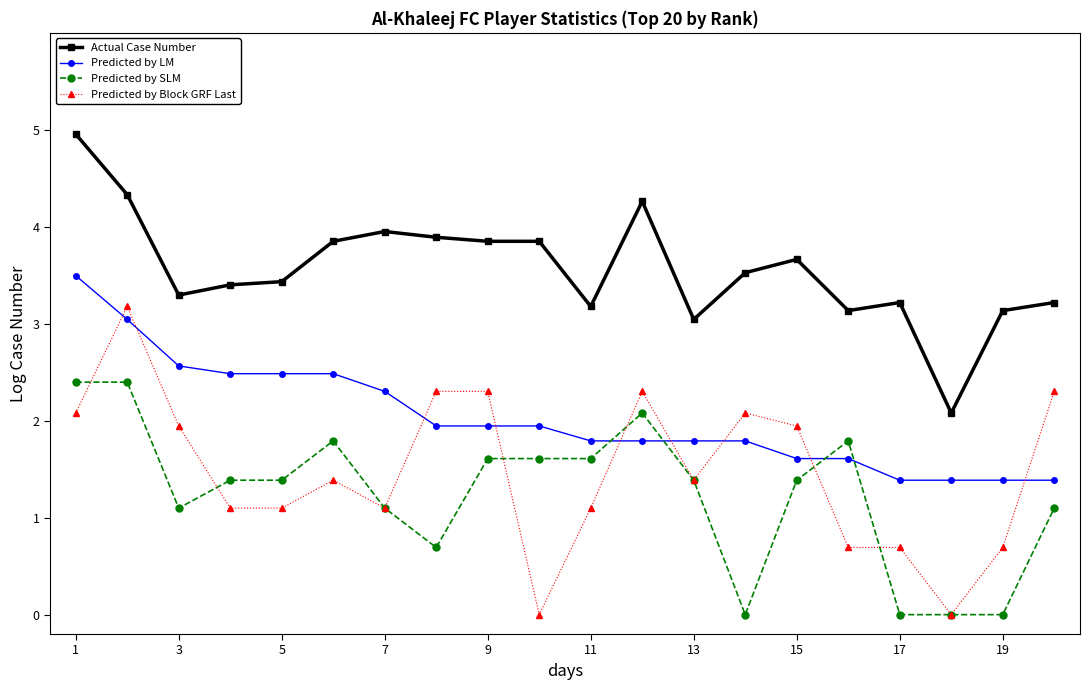

Which series has the largest range (max minus min)?

Predicted by Block GRF Last